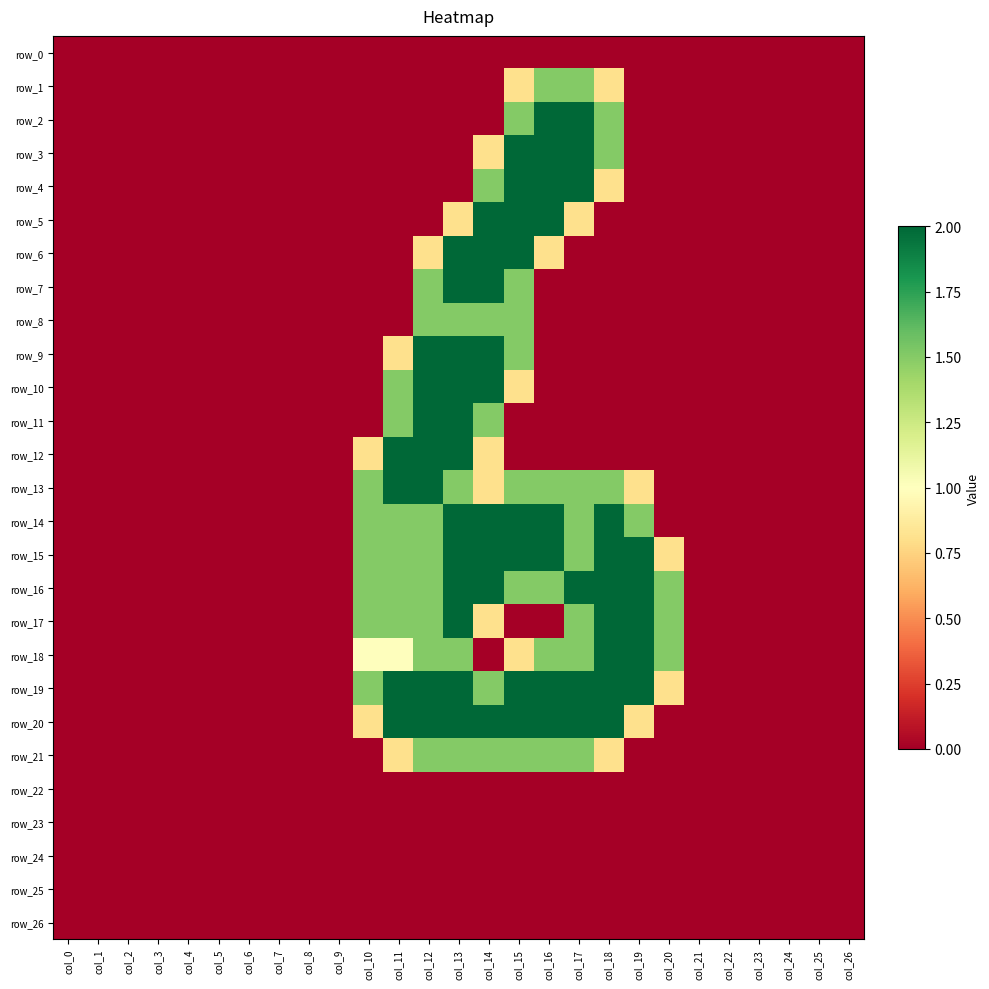

The row_7 series shows 3.5 at col_13. True or false?

False